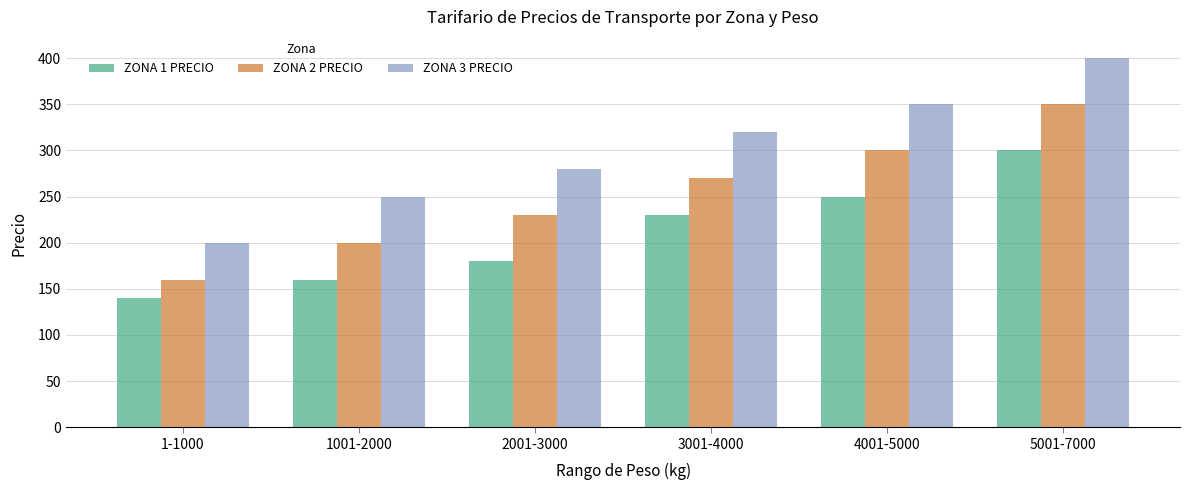

At how many categories does at least one series exceed 221?

5